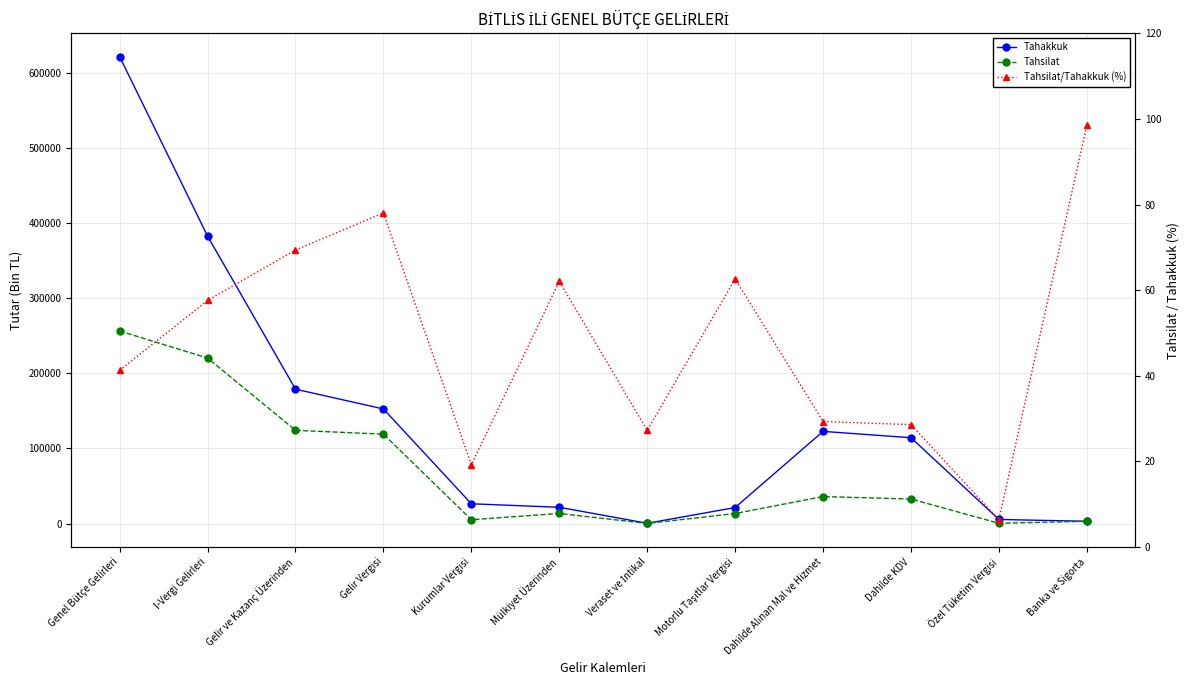

The value of Tahakkuk at Genel Bütçe Gelirleri is 908467.0. True or false?

False